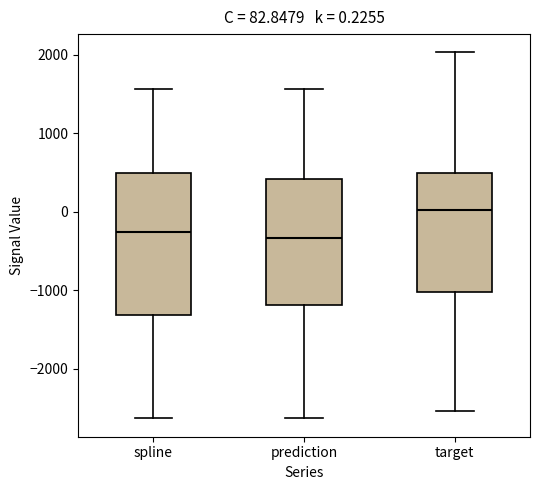

Which box's median line is the highest?

target